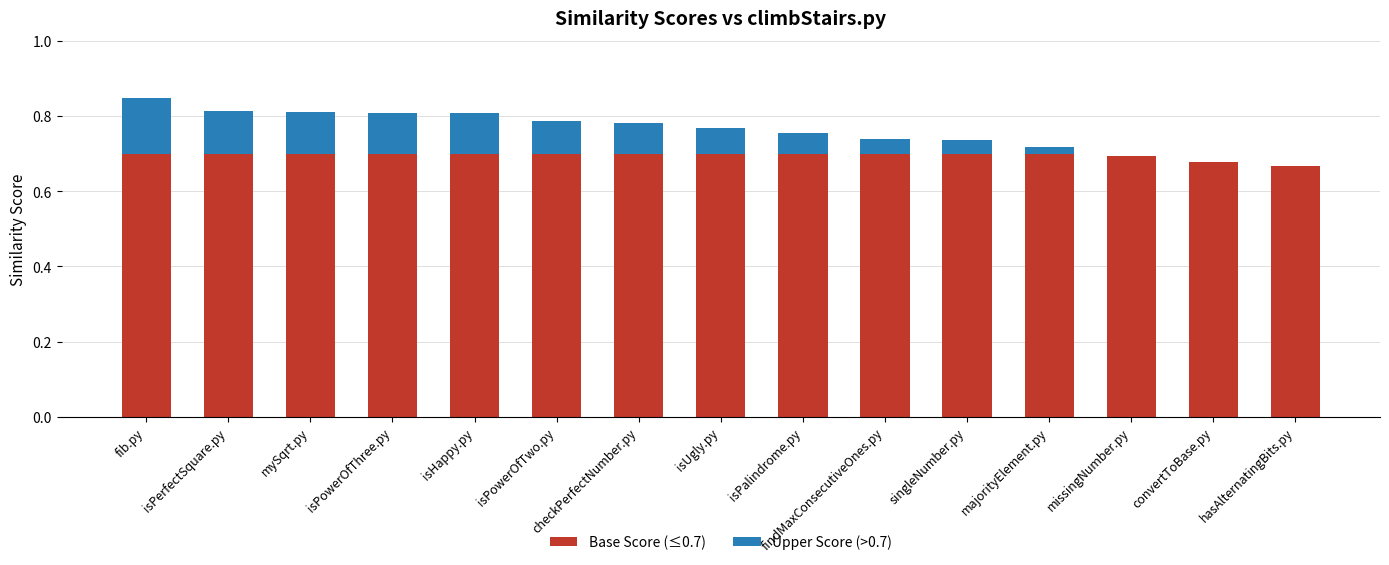

The value of Base Score (≤0.7) at missingNumber.py is 1.2. True or false?

False